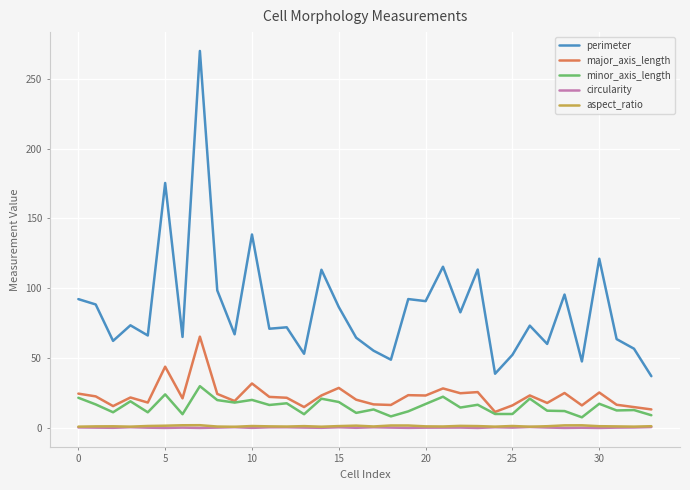

True or false: minor_axis_length and circularity cross at least once.

False